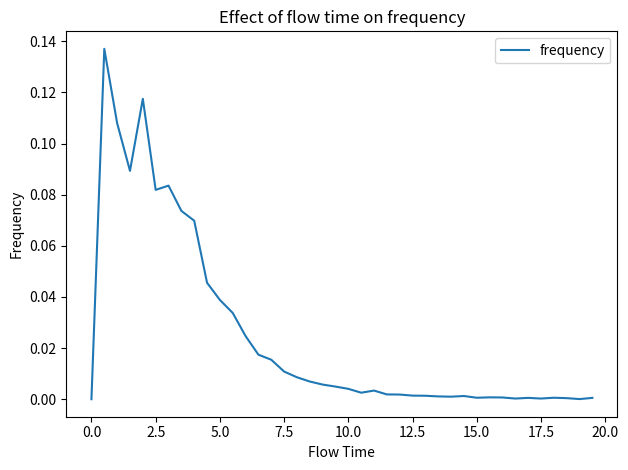

How many interior local peaks (higher than both neighbors) does the data have?

8